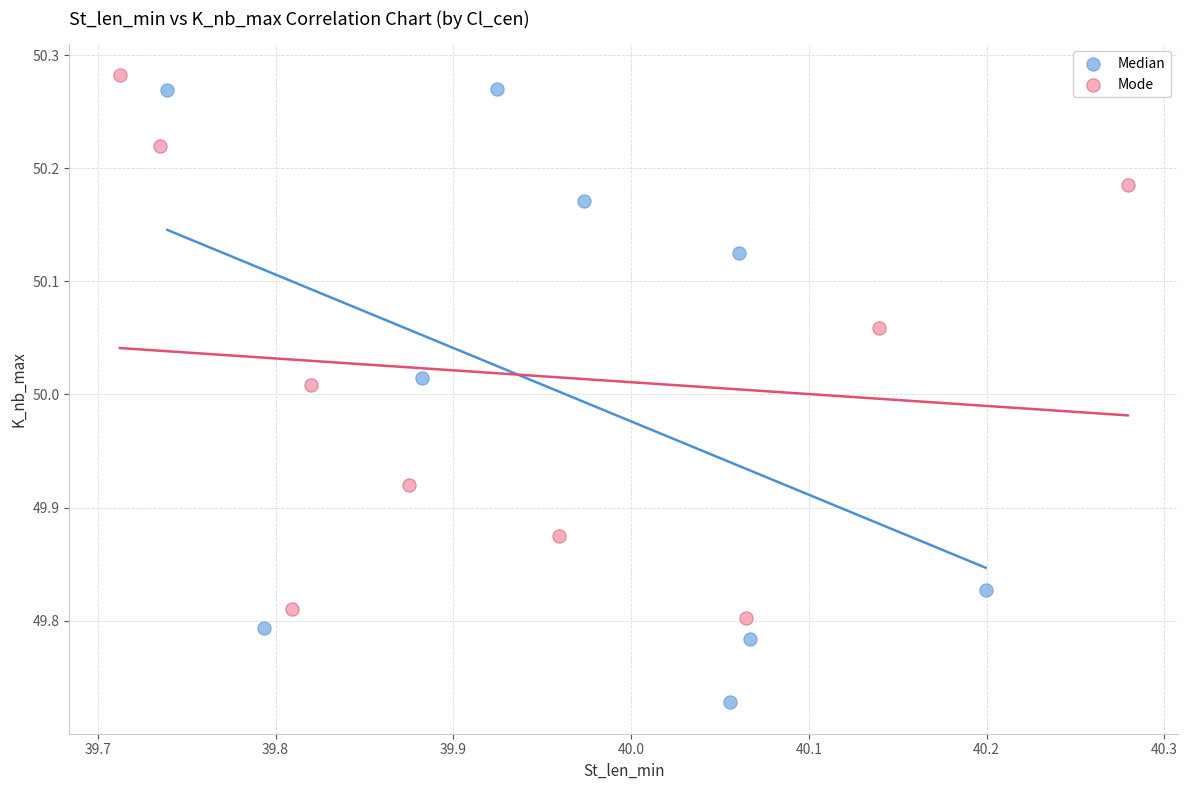

What are all the series names shown in the legend?

Median, Mode